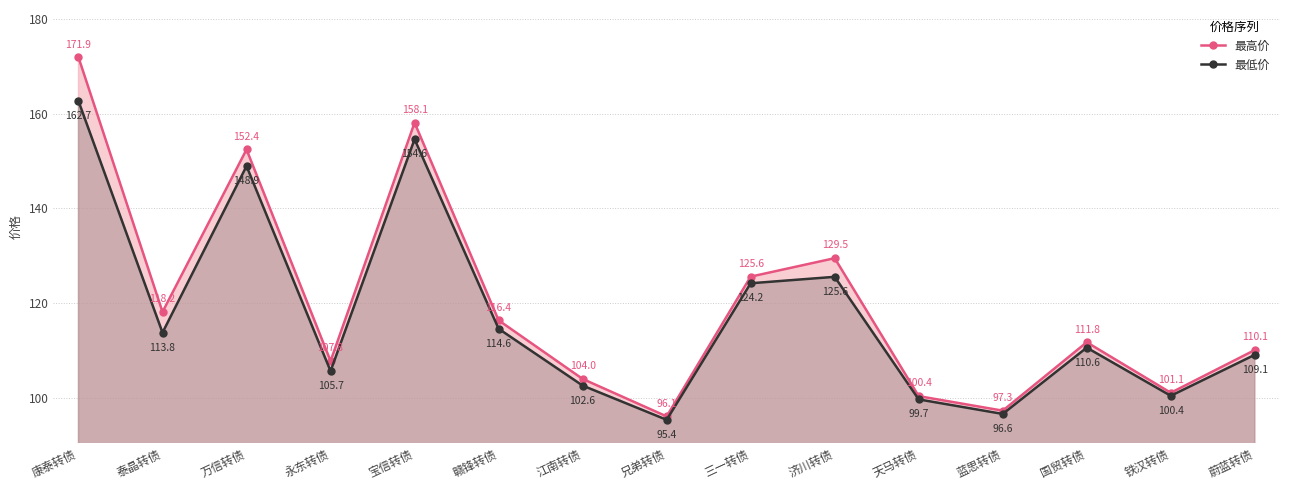

True or false: 最高价 and 最低价 cross at least once.

False